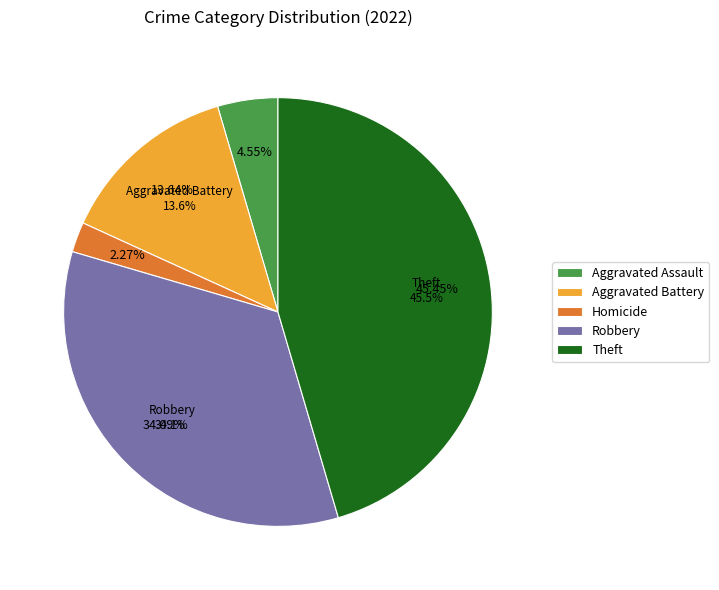

To the nearest percent, what is the combined percentage of Aggravated Assault and Arson?

5%